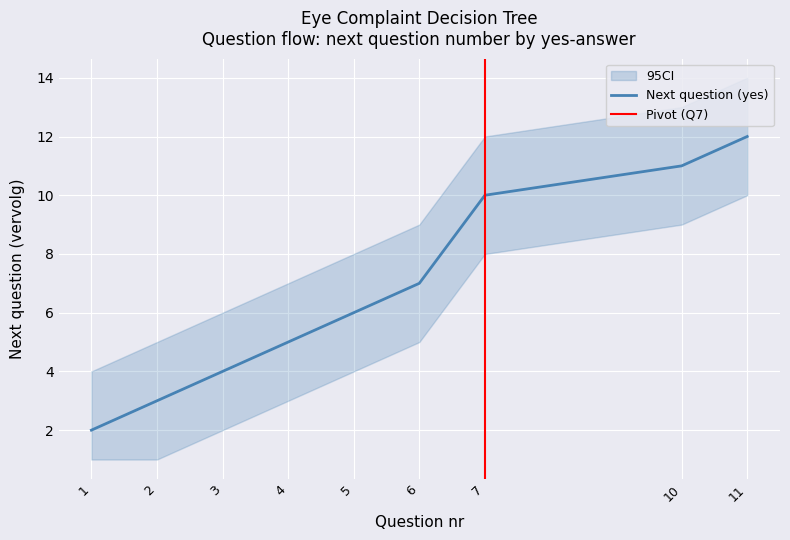

Which category has the lowest value across all series?

1